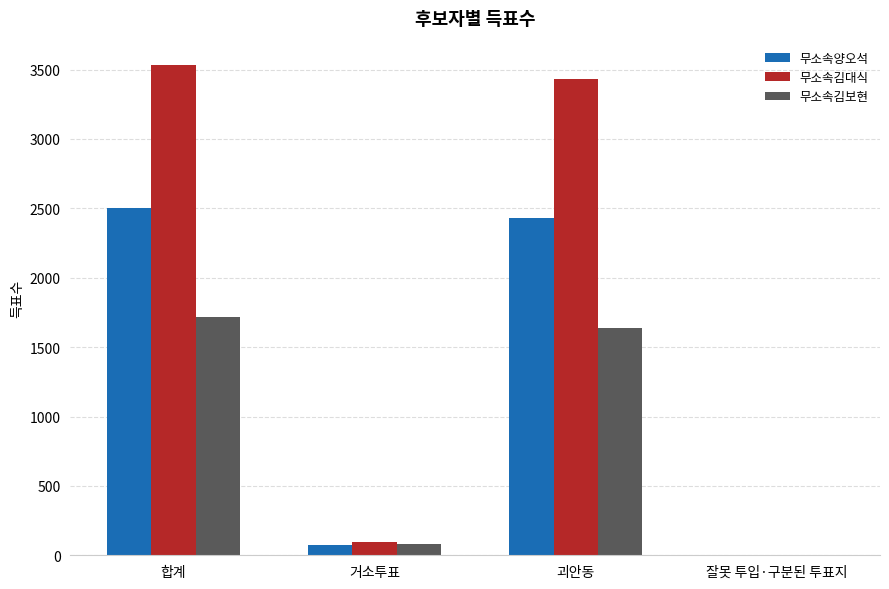

At which label does 무소속김보현 reach its peak?

합계